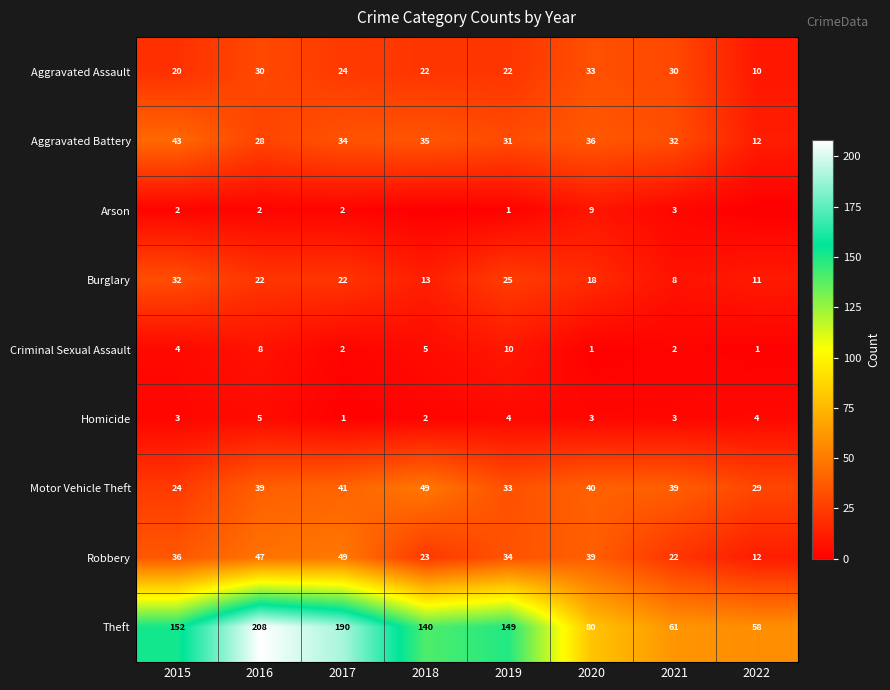

Rank the categories by Aggravated Battery value from highest to lowest.

2015, 2020, 2018, 2017, 2021, 2019, 2016, 2022